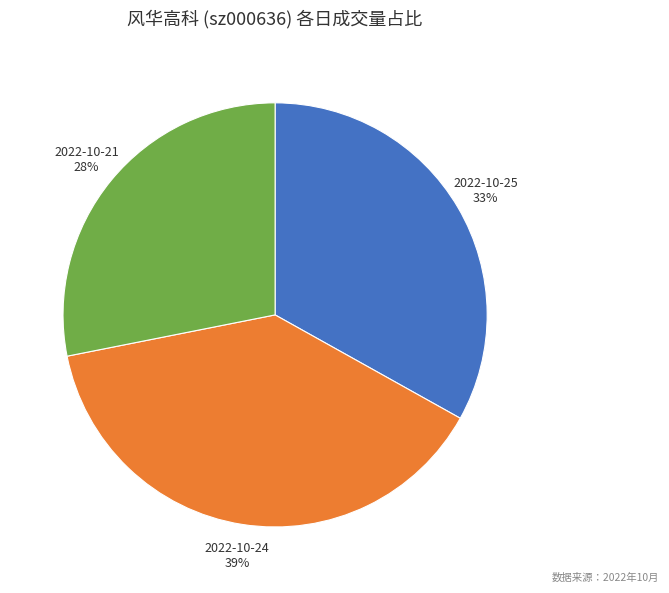

To the nearest percent, what portion does 2022-10-24 represent?

39%